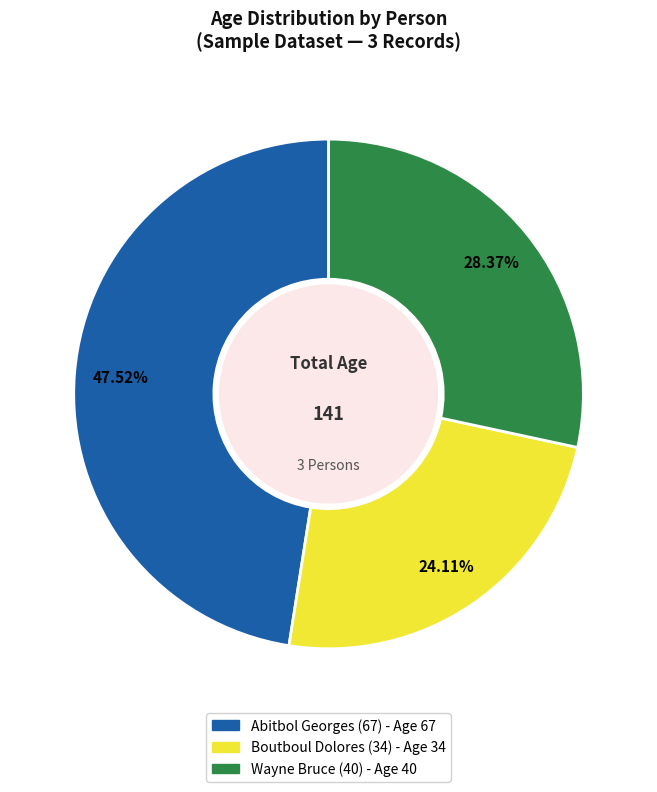

Which category has the smallest portion of the pie?

Boutboul Dolores (34)